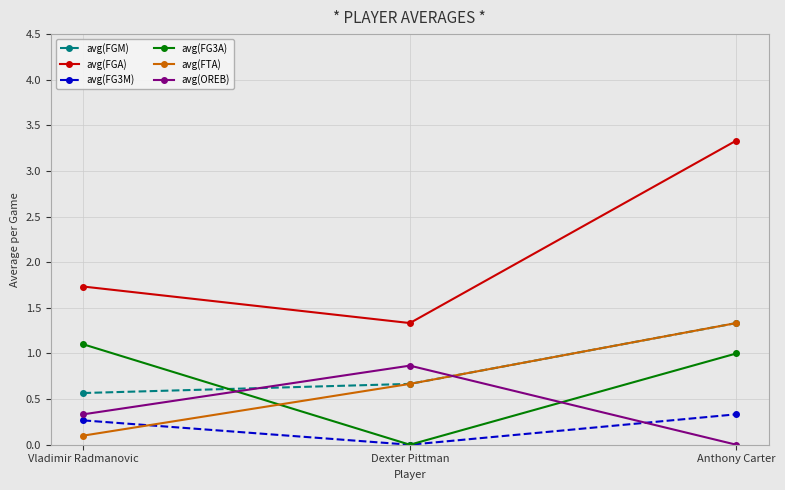

List the labels in order of avg(FGM) value, smallest first.

Vladimir Radmanovic, Dexter Pittman, Anthony Carter